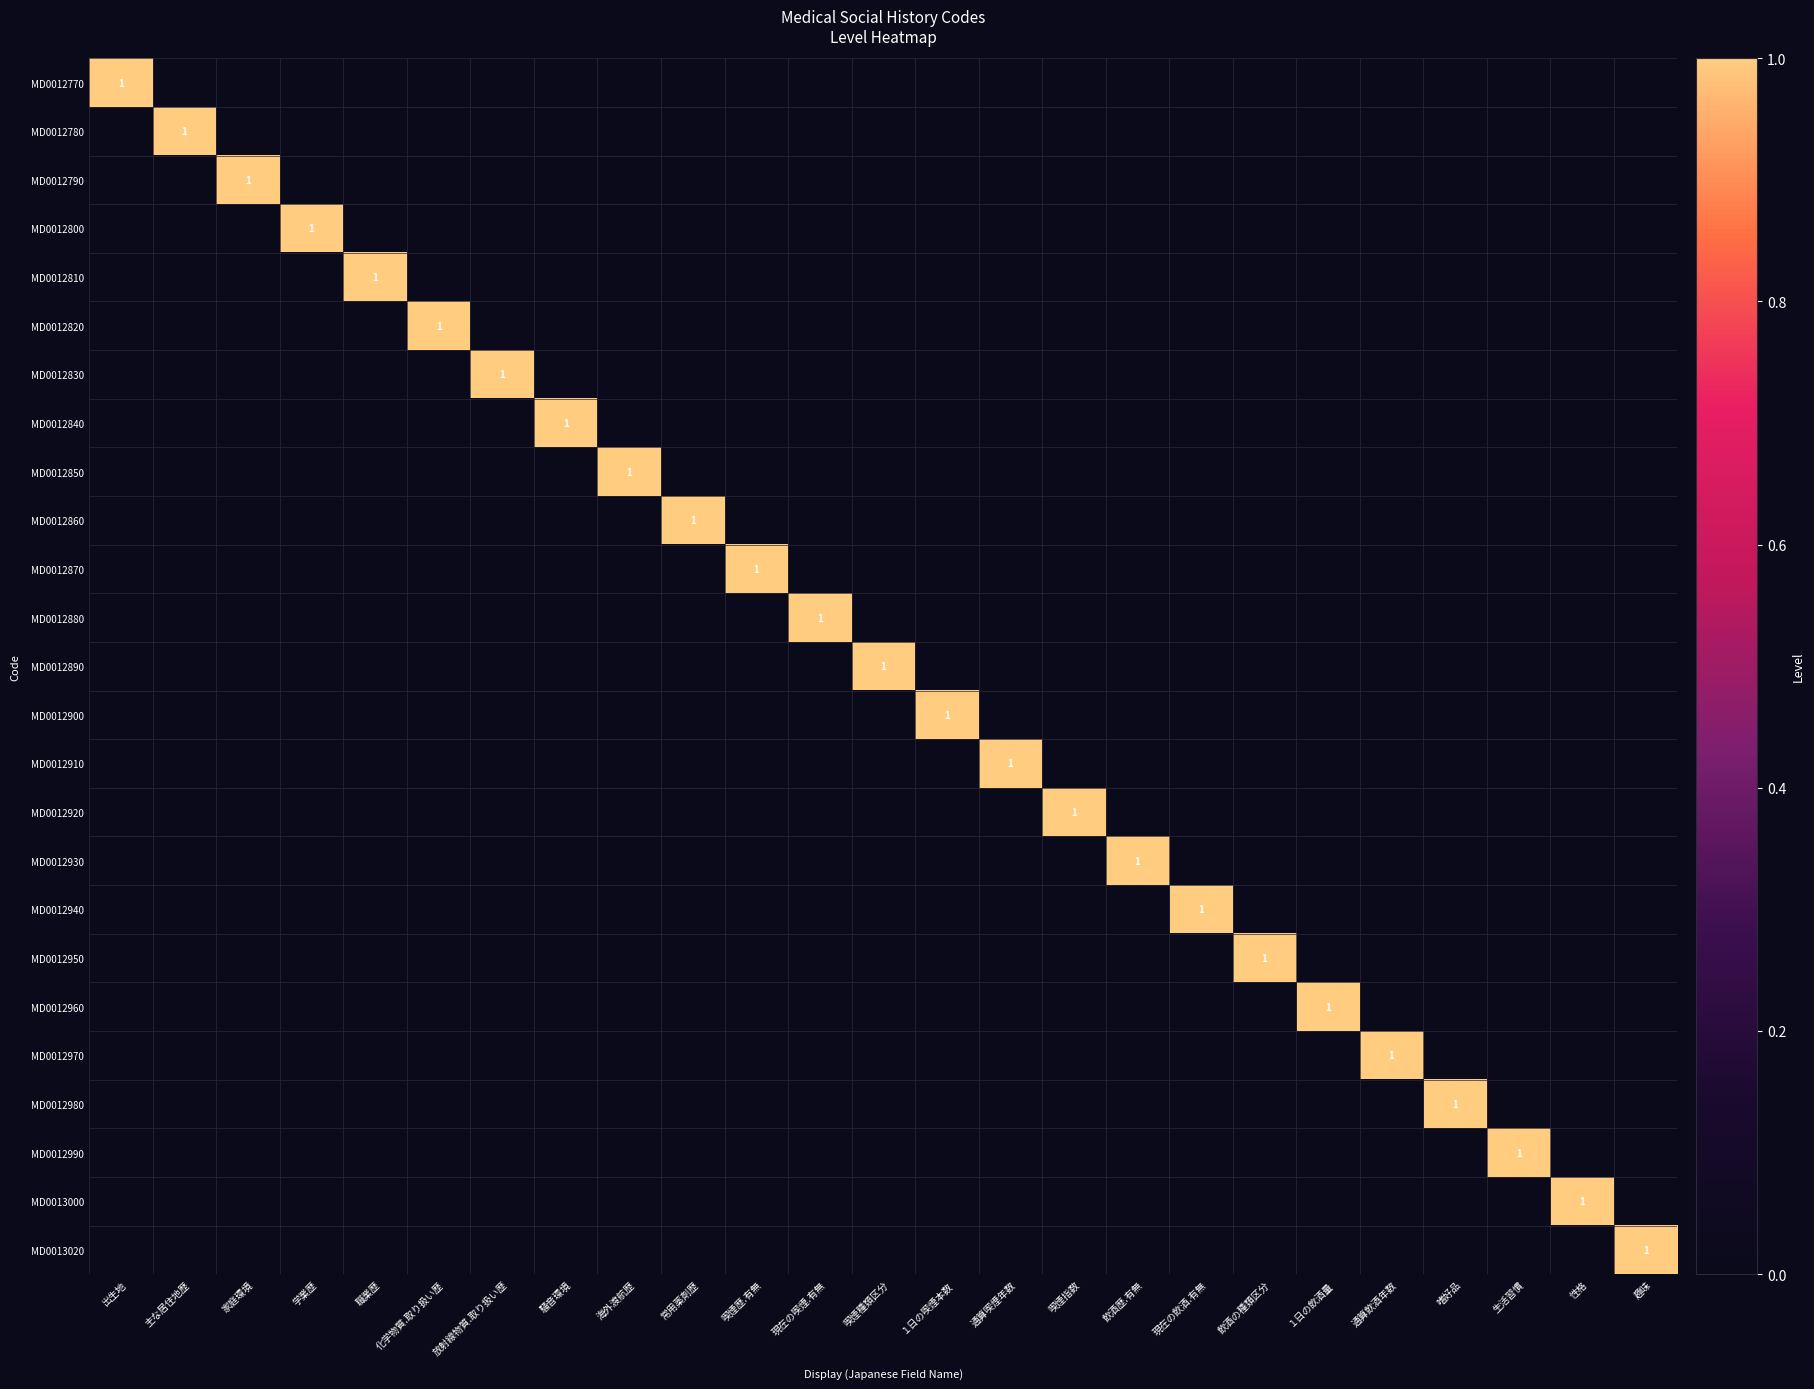

At which category is the sum across all series the highest?

出生地